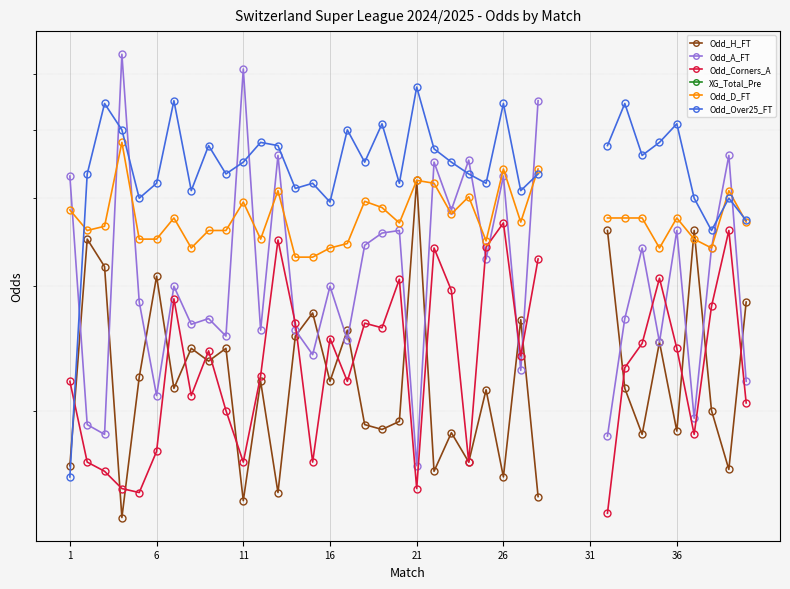

The Odd_Corners_A series shows 3.6 at 38. True or false?

True